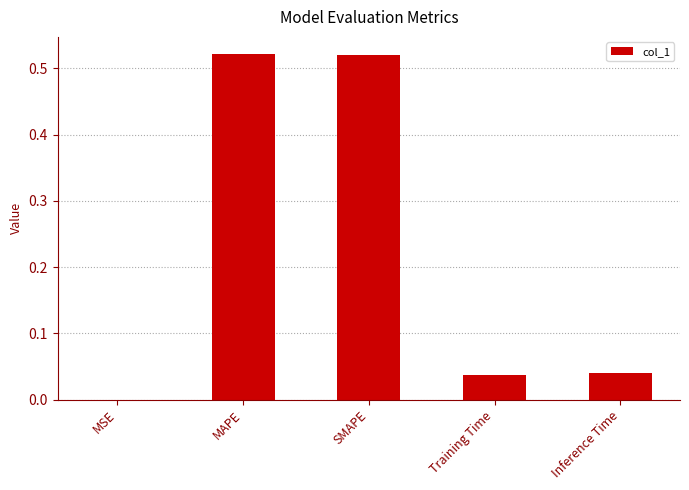

True or false: the data shows 0.0 at Inference Time.

True